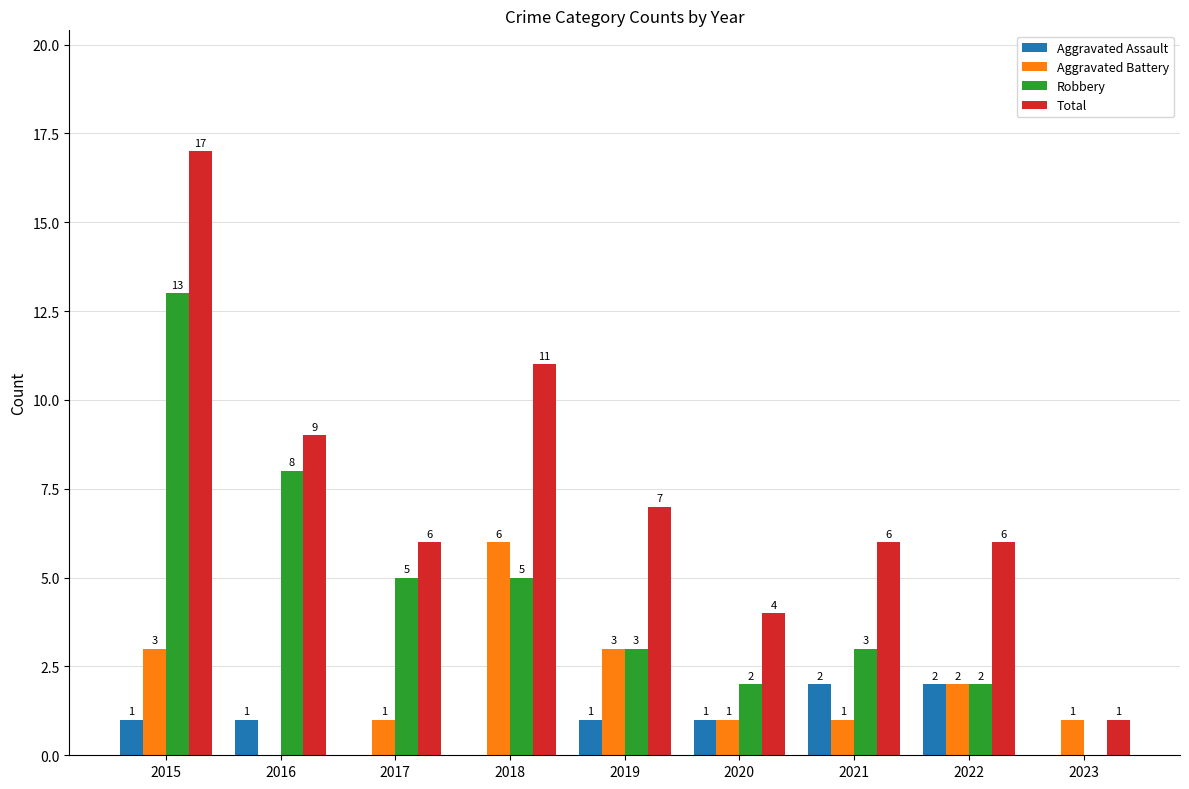

What is the total value across all series at 2018?

22